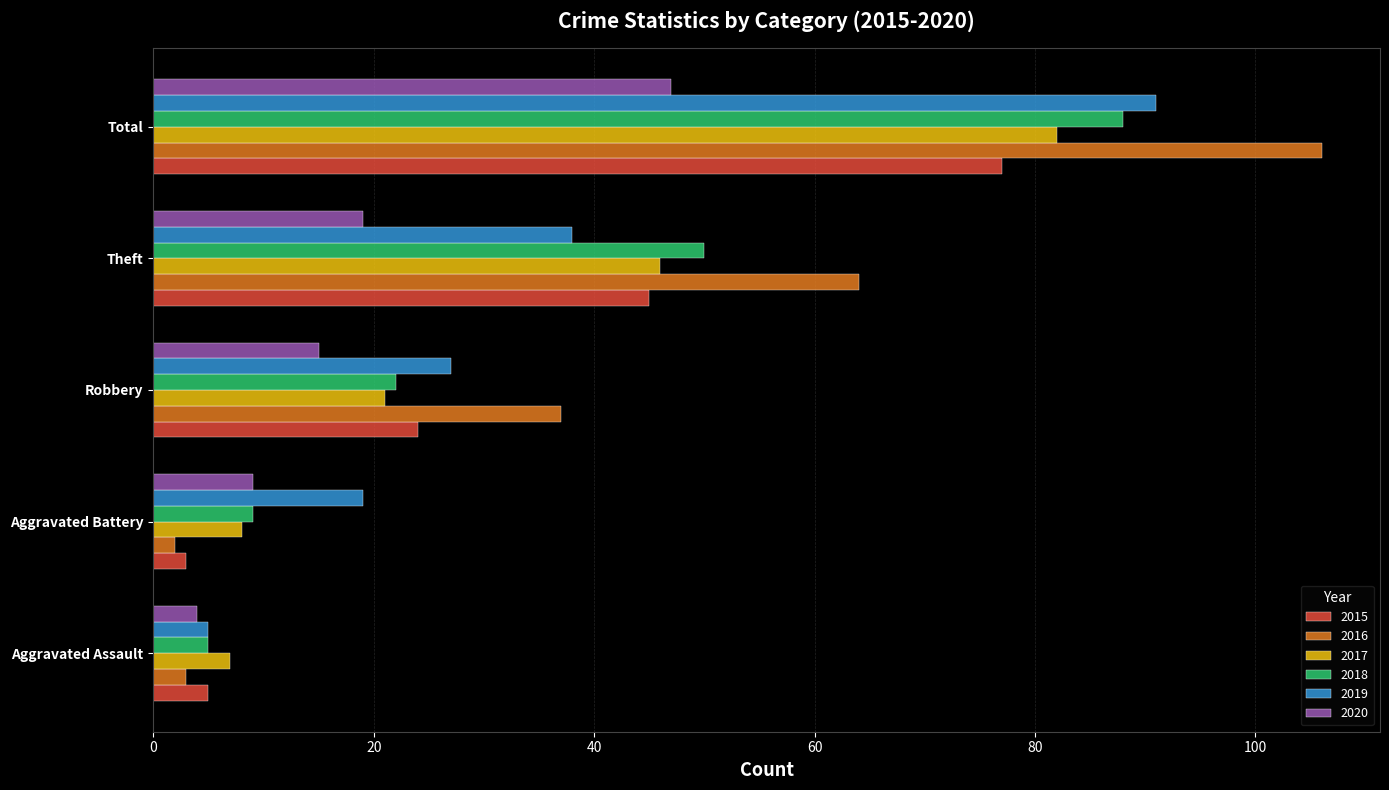

Rank the categories by 2020 value from lowest to highest.

Aggravated Assault, Aggravated Battery, Robbery, Theft, Total